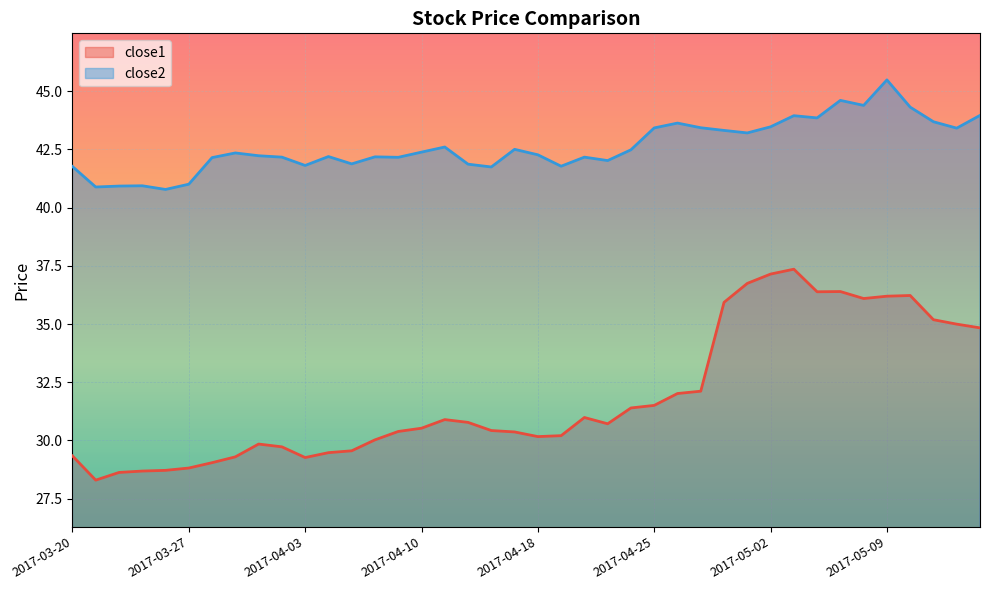

What is the label of the 2nd point from the left?

2017-03-21